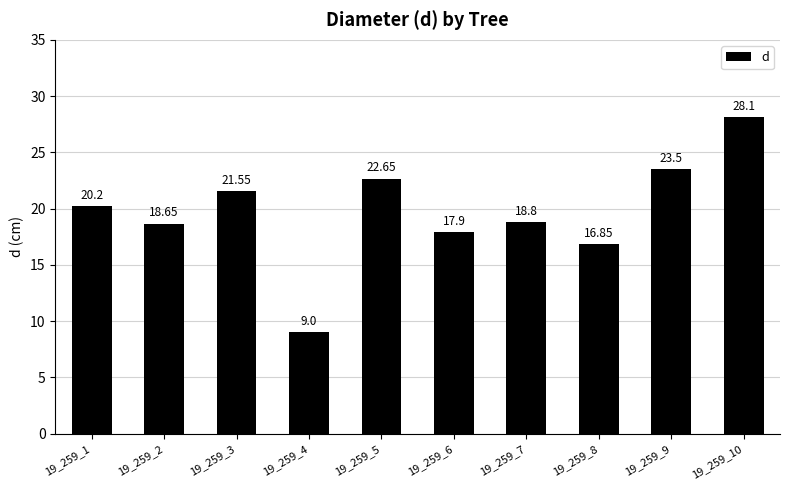

Does the chart contain any negative values?

No